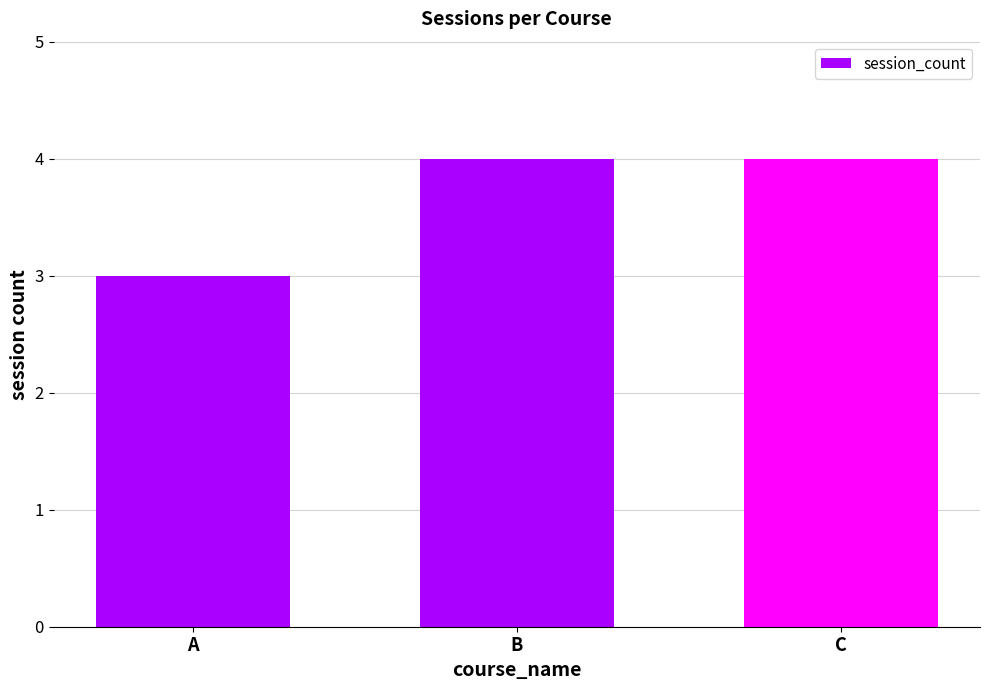

True or false: the data shows 4 at C.

True